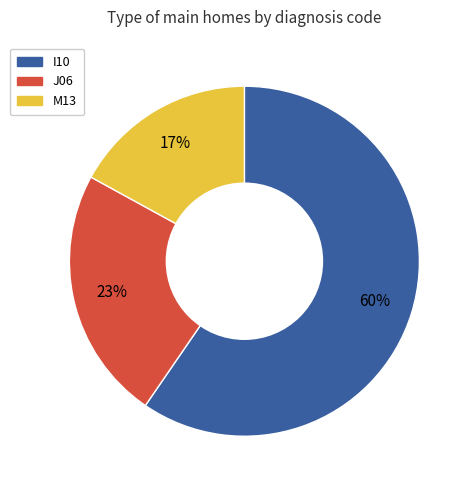

The J06 slice represents 36% of the pie. True or false?

False